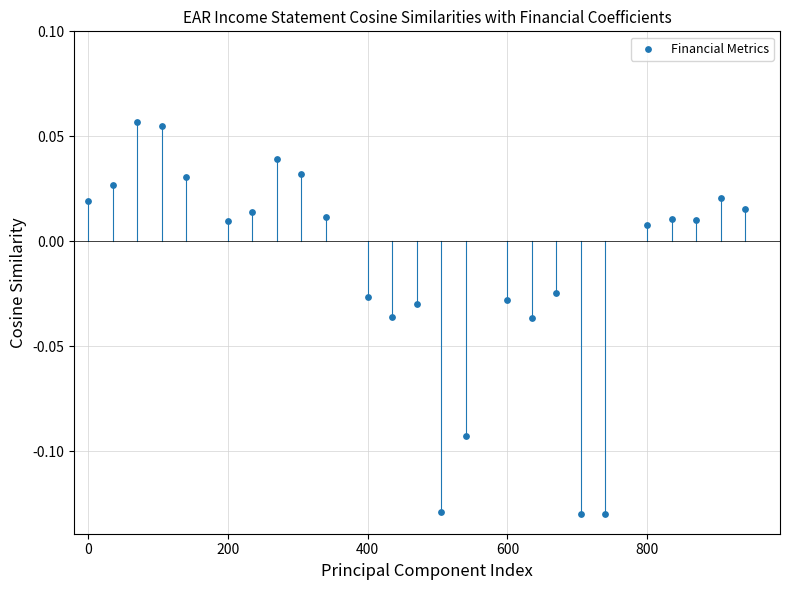

What is the range of X values (max minus min)?

940.0